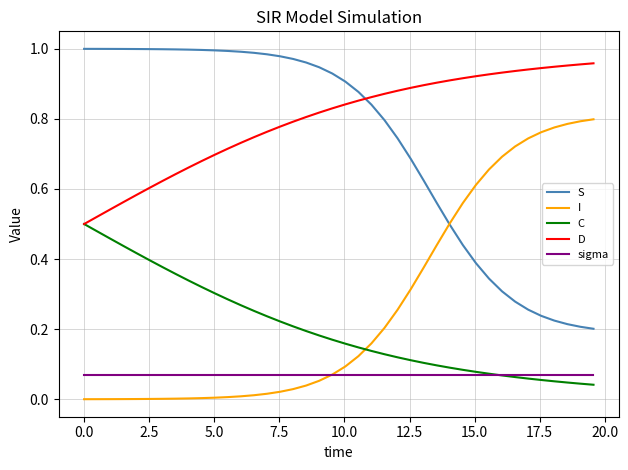

How many intersections are there between D and S?

1